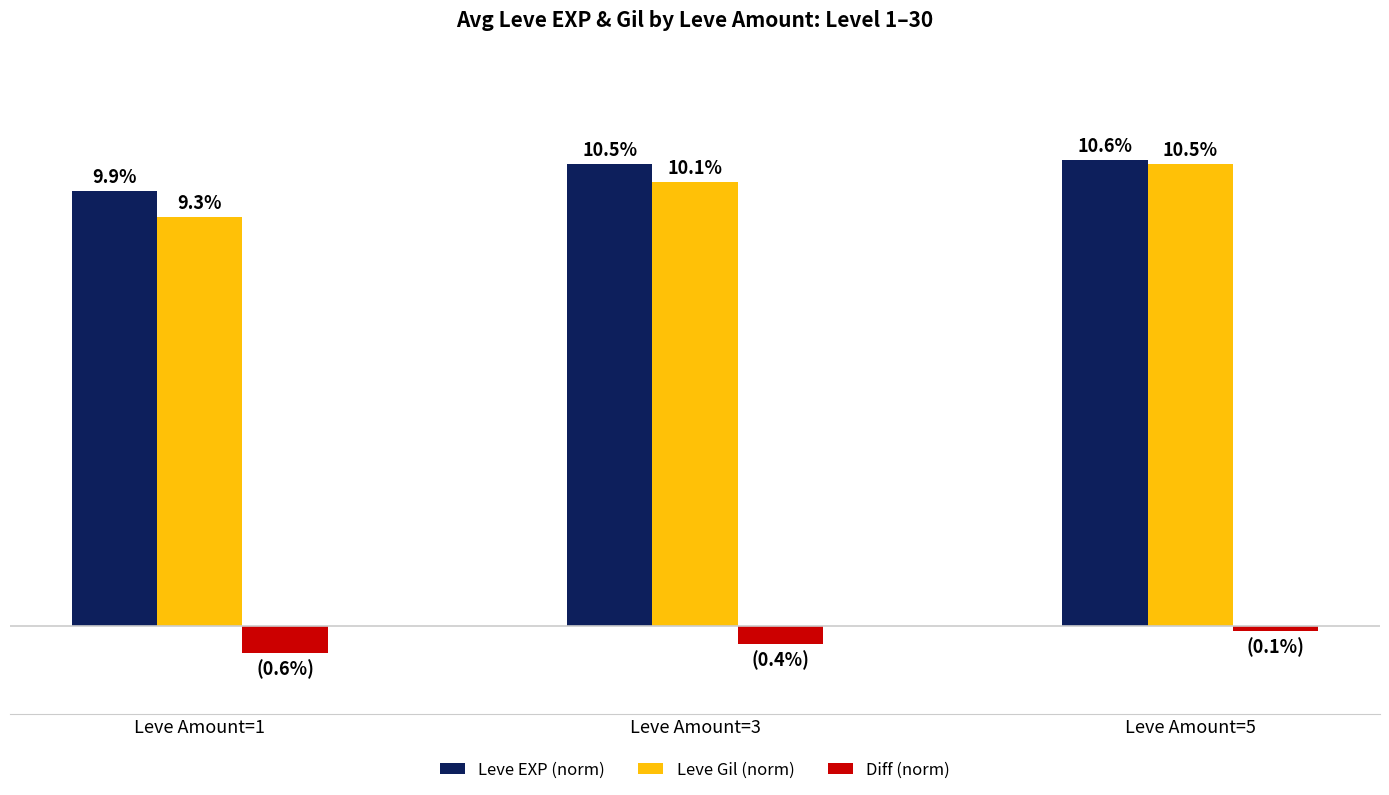

At which label is Leve Gil (norm) closest to 9?

Leve Amount=1